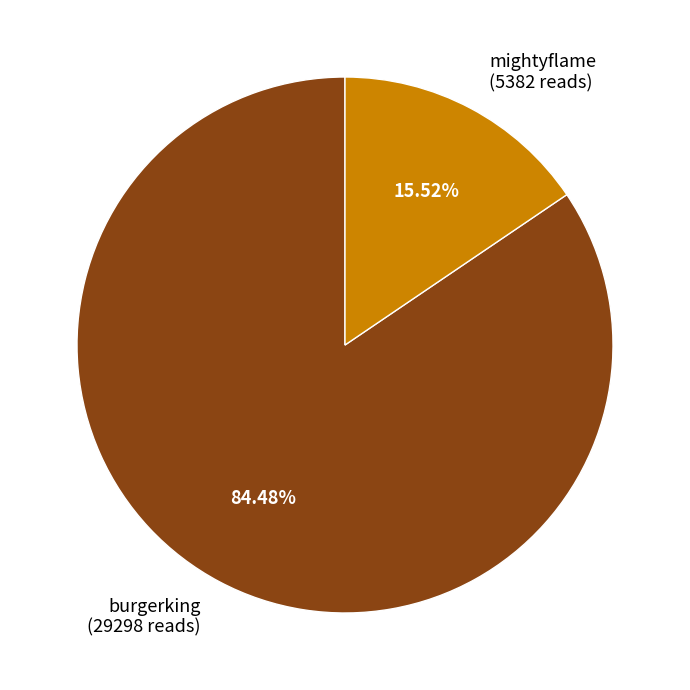

Is the sum of mightyflame and burgerking greater than half?

Yes